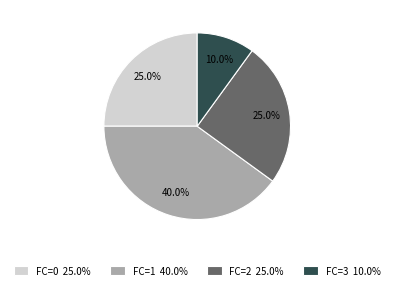

Between FC=3 10.0% and FC=0 25.0%, which is larger?

FC=0 25.0%